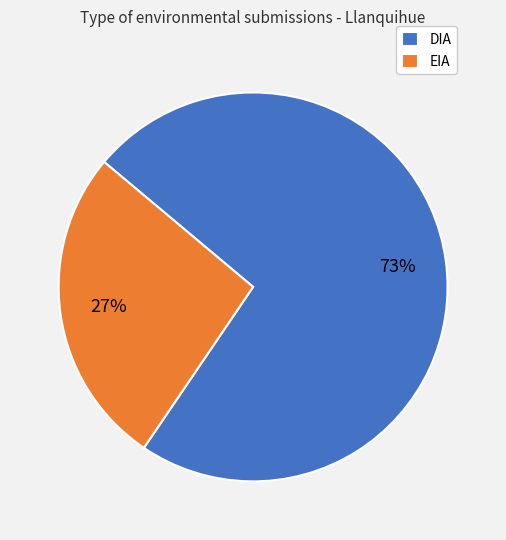

Which category has the biggest portion of the pie?

DIA